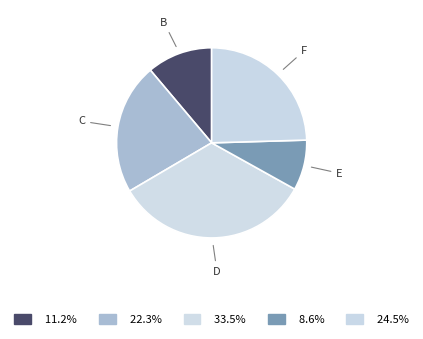

How many slices are in this pie chart?

5